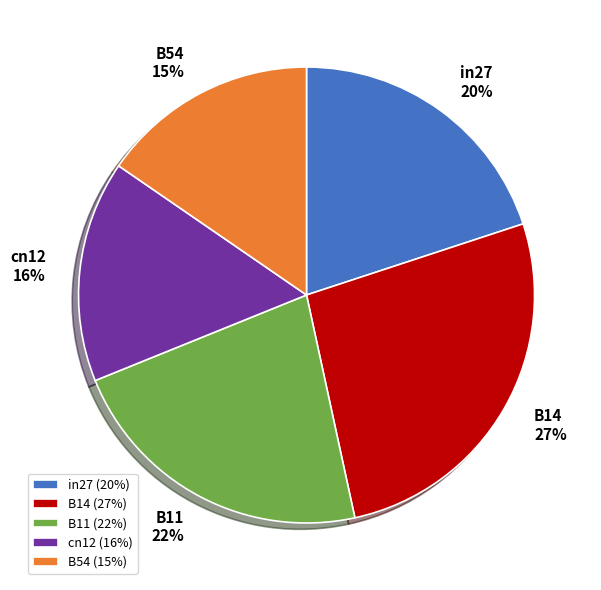

The B54 slice represents 28% of the pie. True or false?

False